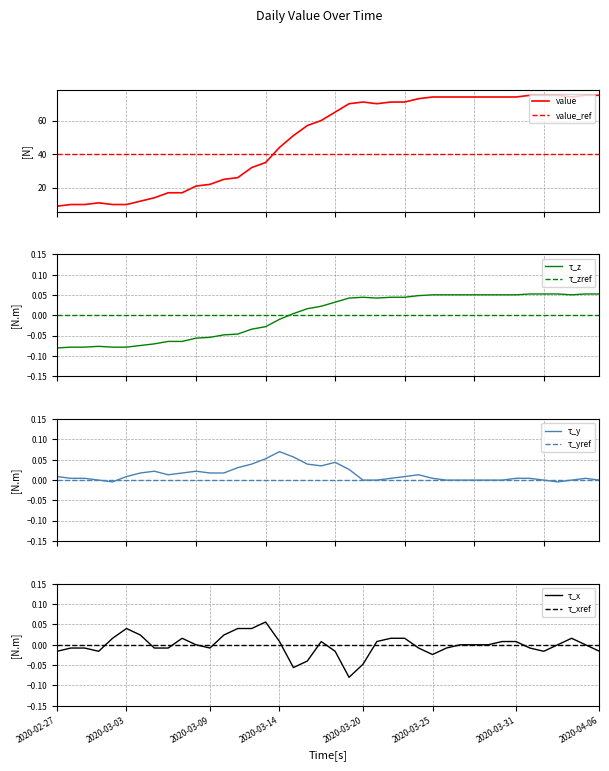

Reading left to right, what are all the values shown in this chart?

2020-02-27=9	2020-02-28=10	2020-02-29=10	2020-03-01=11	2020-03-02=10	2020-03-03=10	2020-03-04=12	2020-03-05=14	2020-03-06=17	2020-03-07=17	2020-03-08=21	2020-03-09=22	2020-03-10=25	2020-03-11=26	2020-03-12=32	2020-03-13=35	2020-03-14=44	2020-03-15=51	2020-03-16=57	2020-03-17=60	2020-03-18=65	2020-03-19=70	2020-03-20=71	2020-03-21=70	2020-03-22=71	2020-03-23=71	2020-03-24=73	2020-03-25=74	2020-03-26=74	2020-03-27=74	2020-03-28=74	2020-03-29=74	2020-03-30=74	2020-03-31=74	2020-04-01=75	2020-04-02=75	2020-04-03=75	2020-04-04=74	2020-04-05=75	2020-04-06=75